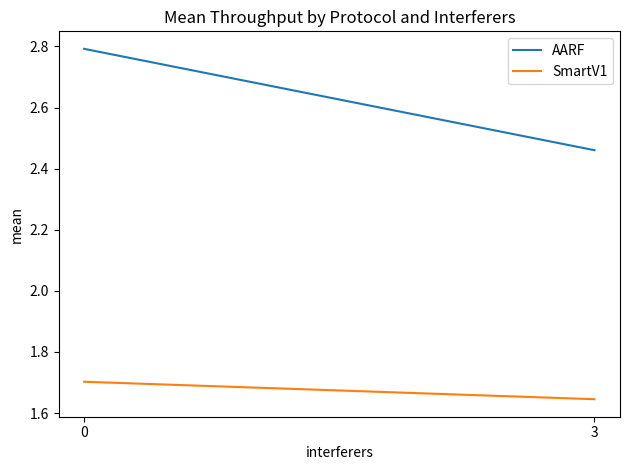

Which series has the widest spread of values?

AARF